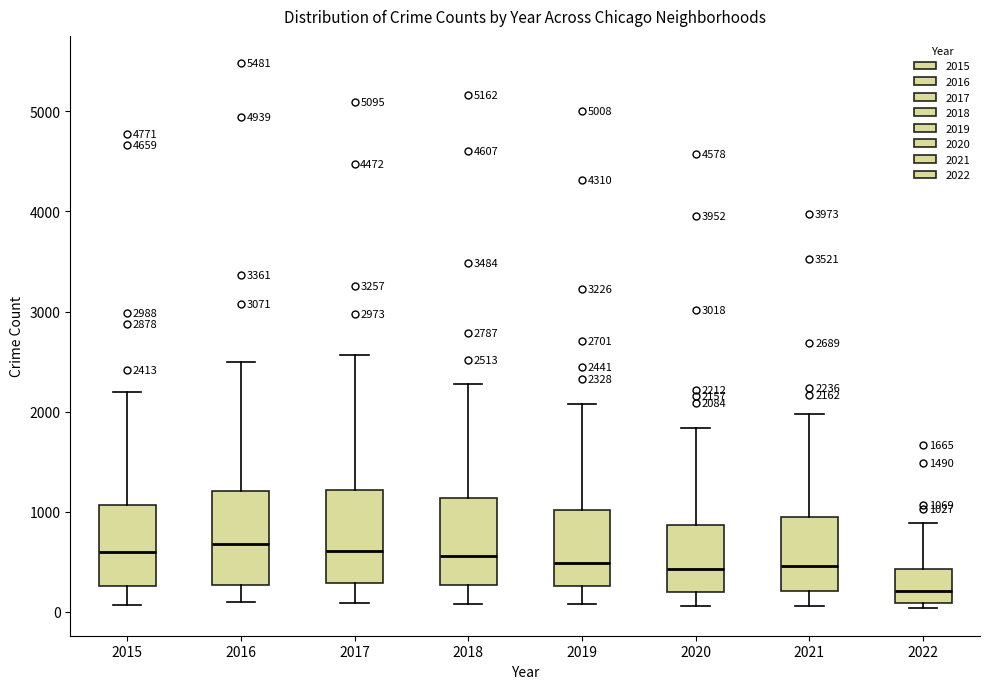

Which box's median line is the lowest?

2022